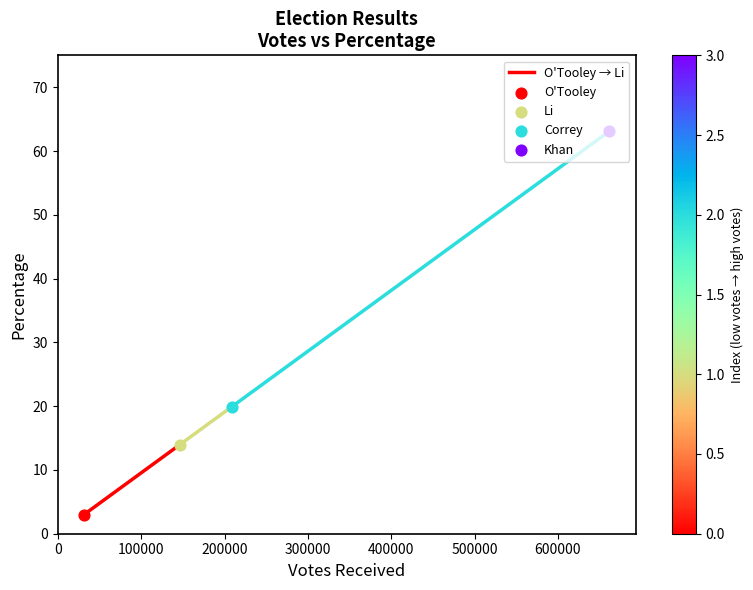

What is the change in value from 0 to 100000?

+10.9